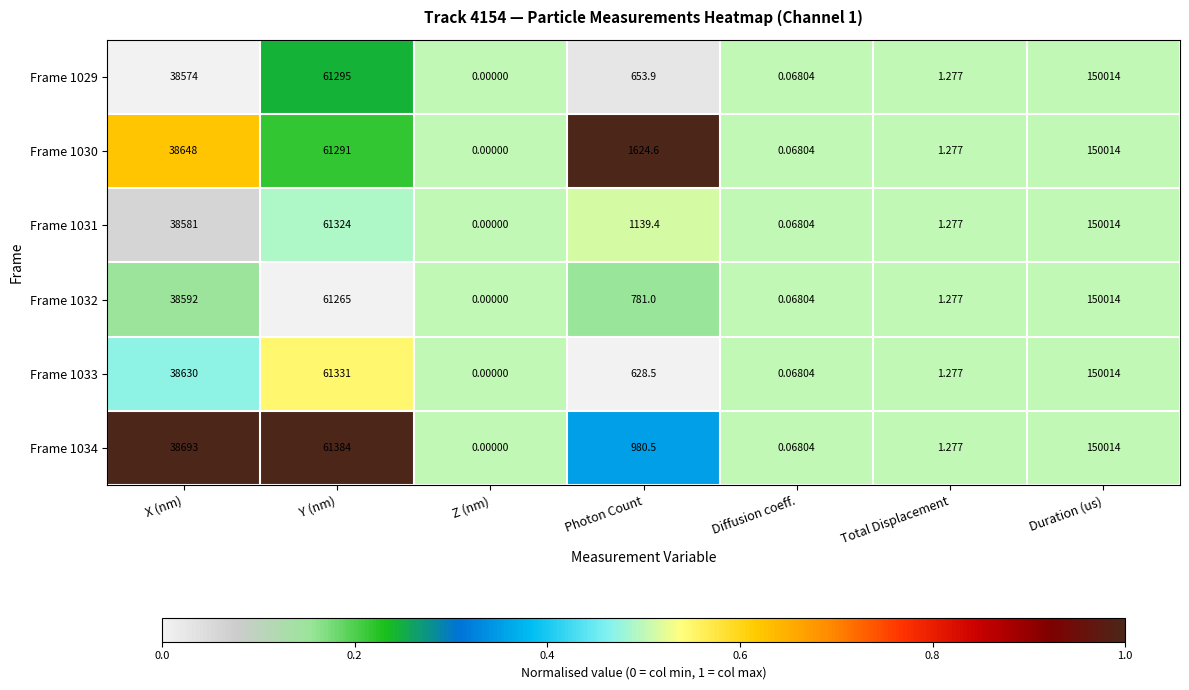

List the labels in order of Frame 1033 value, largest first.

Duration (us), Y (nm), X (nm), Photon Count, Total Displacement, Diffusion coeff., Z (nm)